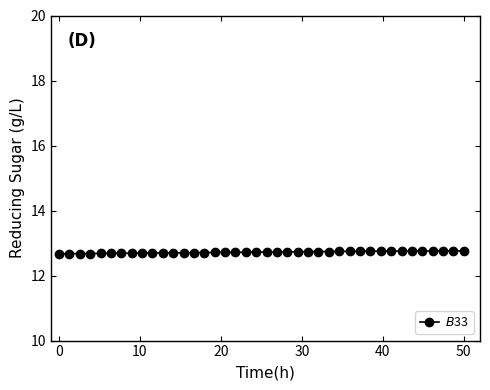

How many lines are shown in the chart?

1